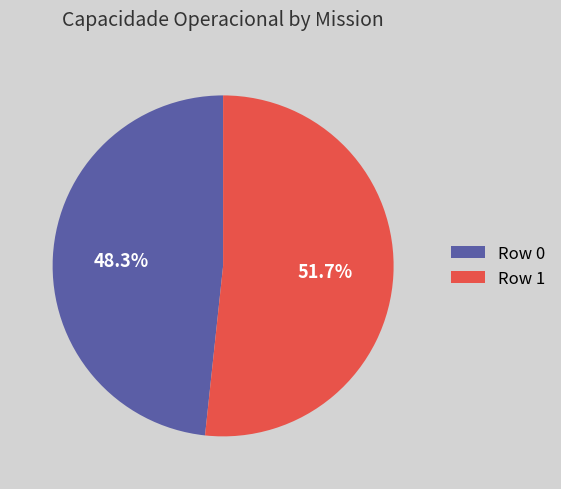

What is the total percentage of Row 1 and Row 0?

100.0%